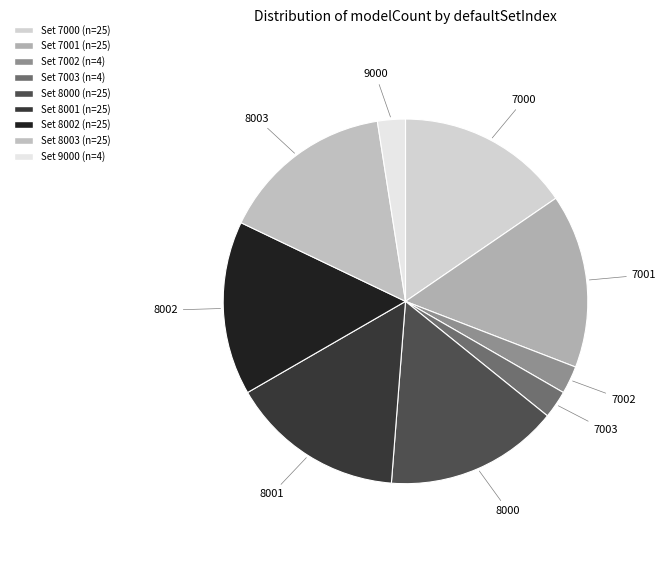

What is the largest slice in the pie chart?

7000